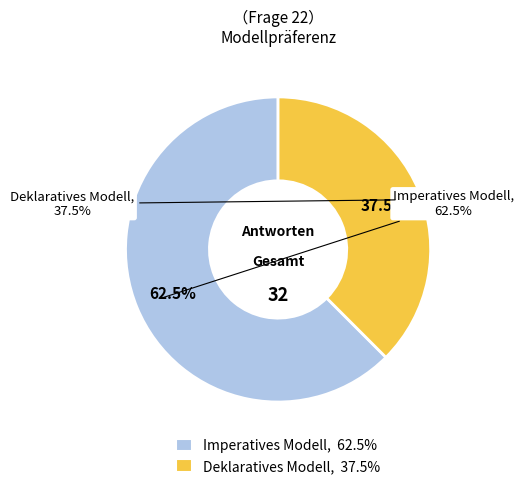

Is it true that Imperatives Modell is 50% of the pie?

False